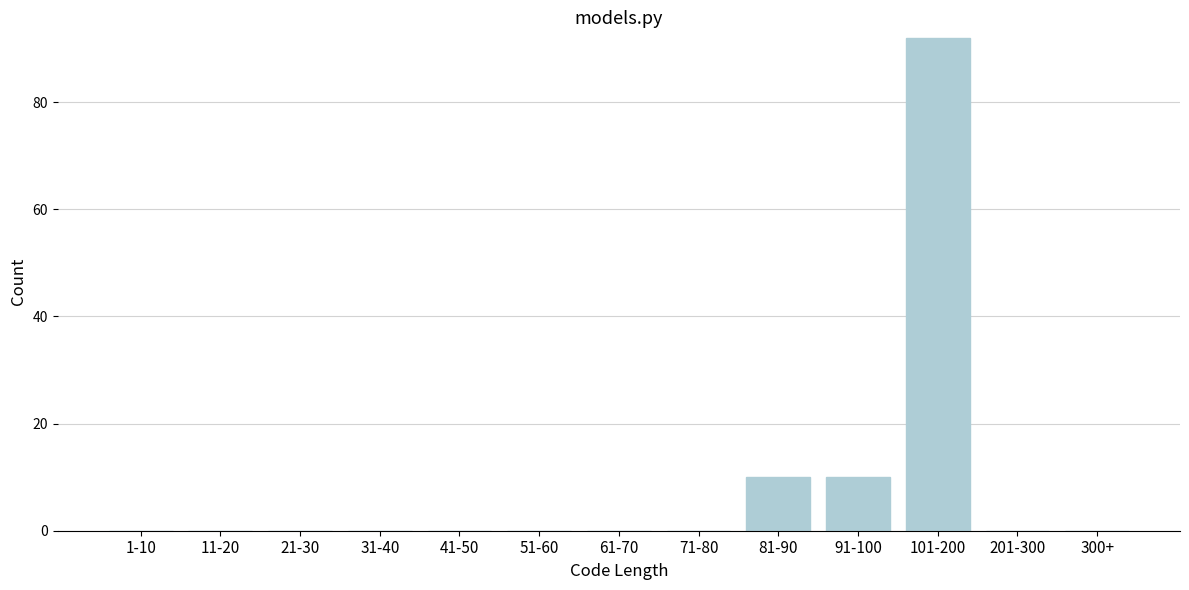

Reading left to right, transcribe all the data shown in this chart.

1-10=0	11-20=0	21-30=0	31-40=0	41-50=0	51-60=0	61-70=0	71-80=0	81-90=10	91-100=10	101-200=92	201-300=0	300+=0